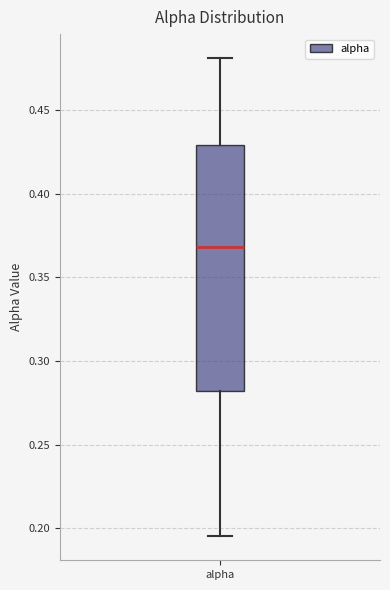

Transcribe this box plot: give where the median line is, the range the box spans, and where the two whiskers end, as read against the y-axis. The values are not printed on the chart, so give them approximately, as read against the axis.

median 0.370, box 0.280 to 0.430, whiskers 0.195 to 0.480